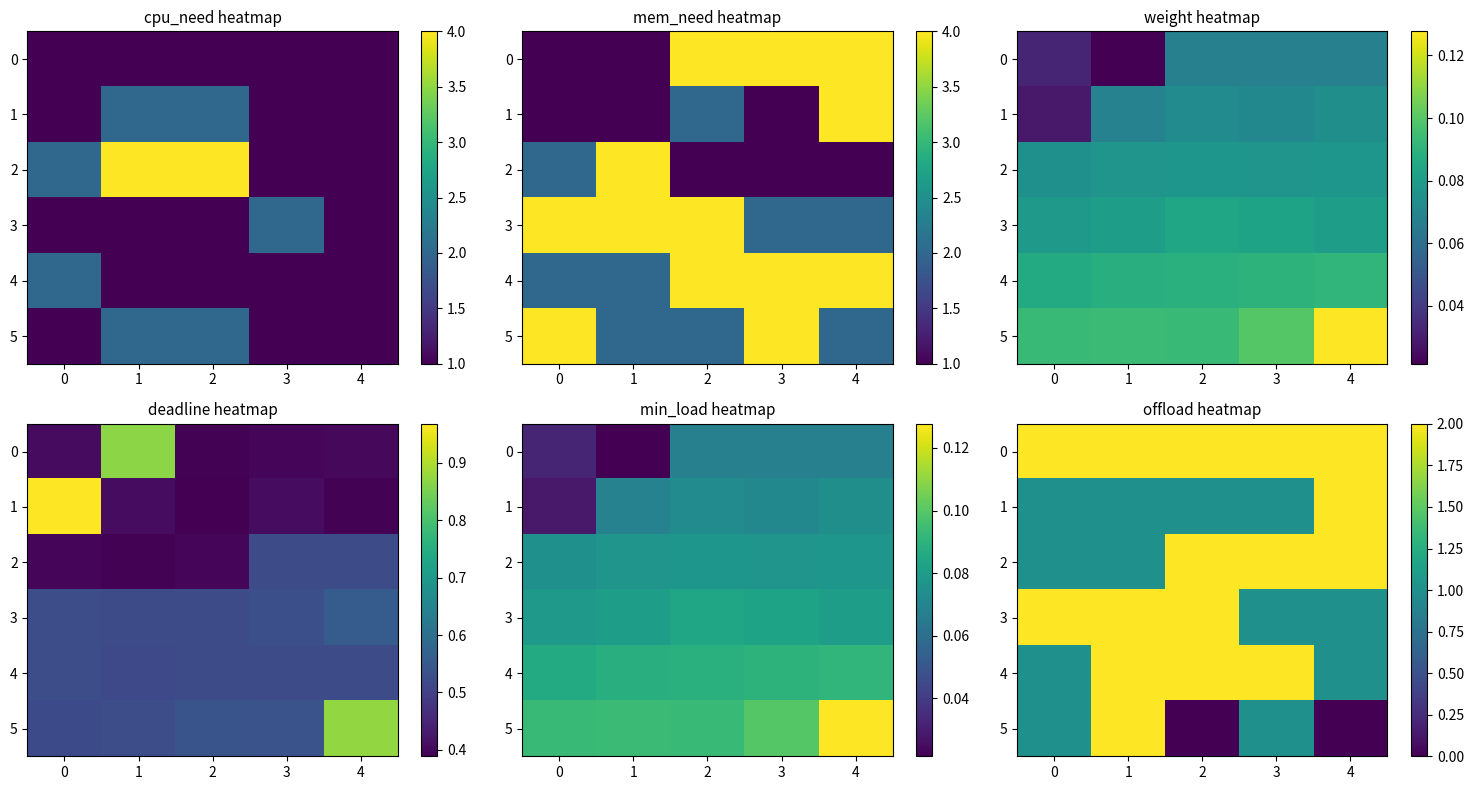

Rank the series at 0 from lowest to highest value.

1, 2, 4, 5, 0, 3